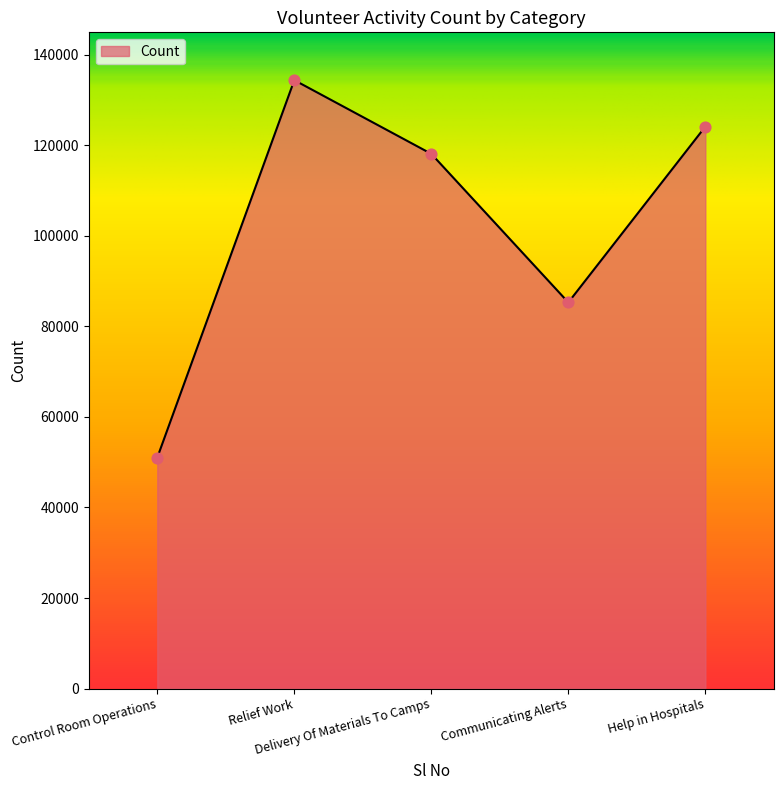

What is the change in value from Control Room Operations to Relief Work?

+83407